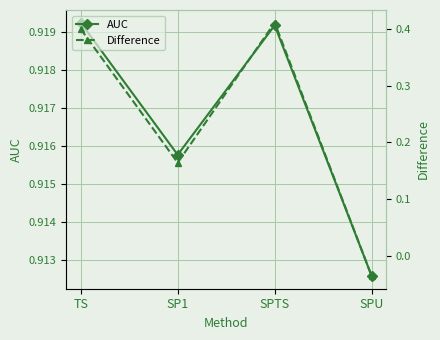

Reading right to left, extract all data points from this chart.

AUC: SPU=0.9	SPTS=0.9	SP1=0.9	TS=0.9
Difference: SPU=-0.0	SPTS=0.4	SP1=0.2	TS=0.4